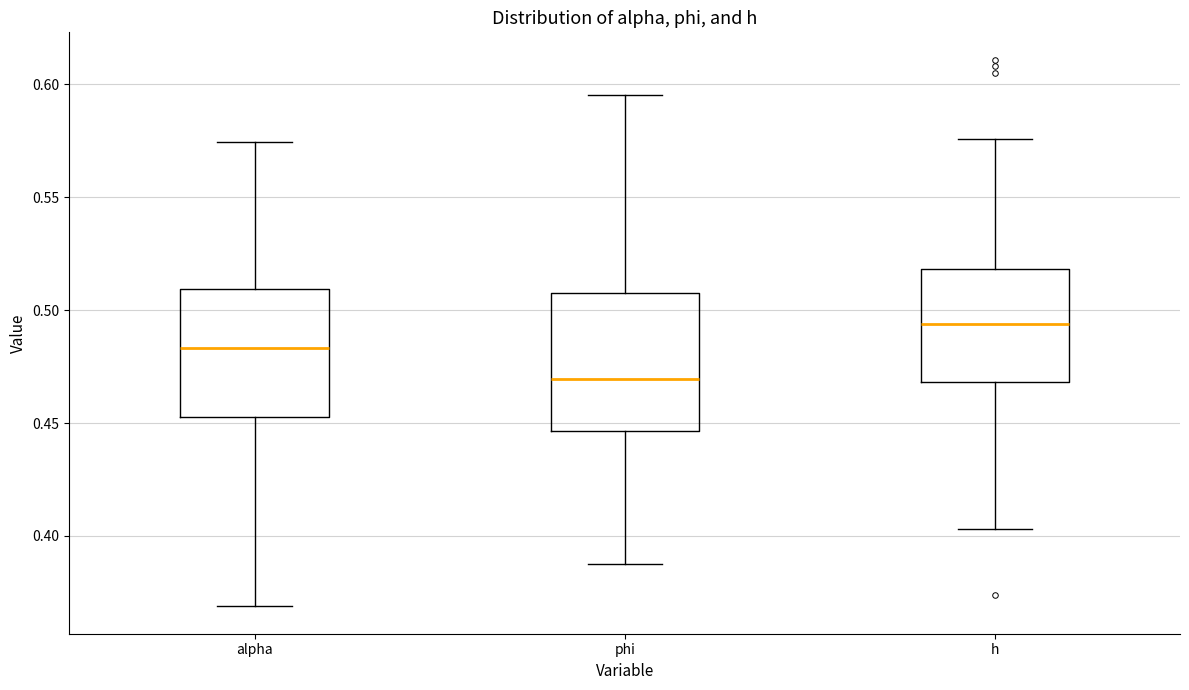

Reading left to right, read every box against the y-axis: the position of its median line, the range the box covers, and the ends of its whiskers. The values are not printed on the chart, so give them approximately, as read against the axis.

alpha: median 0.485, box 0.455 to 0.510, whiskers 0.370 to 0.575
phi: median 0.470, box 0.445 to 0.505, whiskers 0.390 to 0.595
h: median 0.495, box 0.470 to 0.520, whiskers 0.405 to 0.575